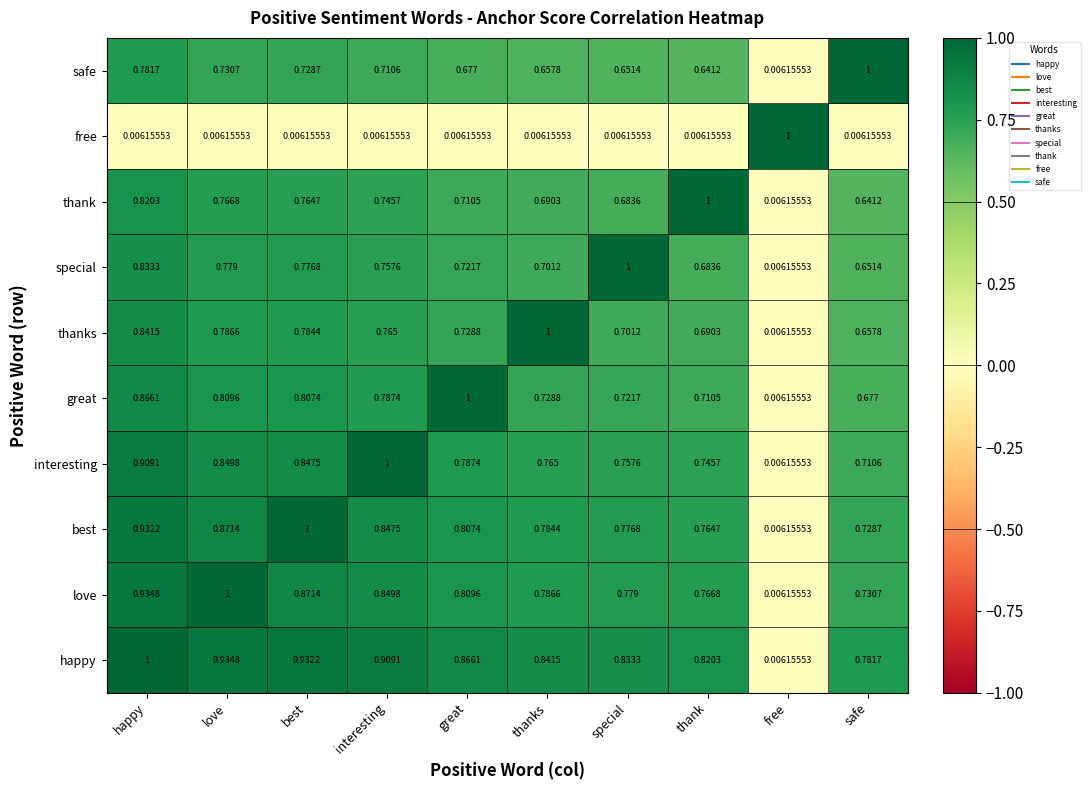

Which series has the largest total across all categories?

happy